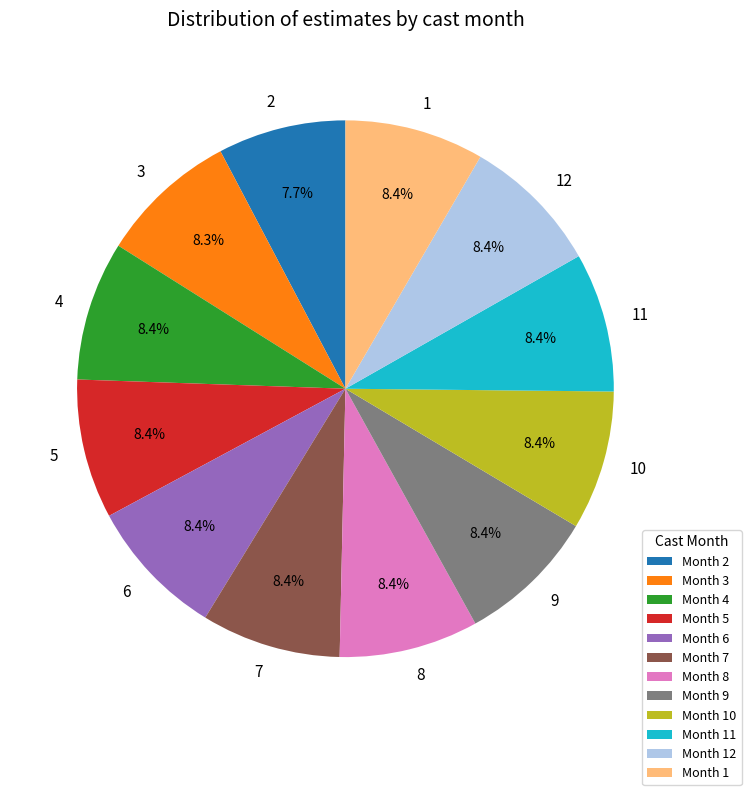

How many slices are in this pie chart?

12